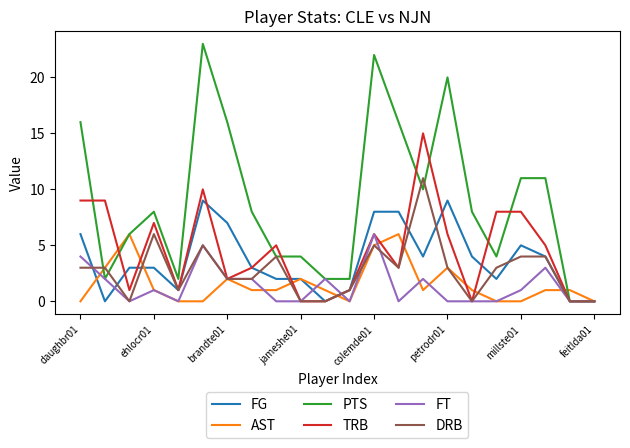

Which series has the widest spread of values?

PTS